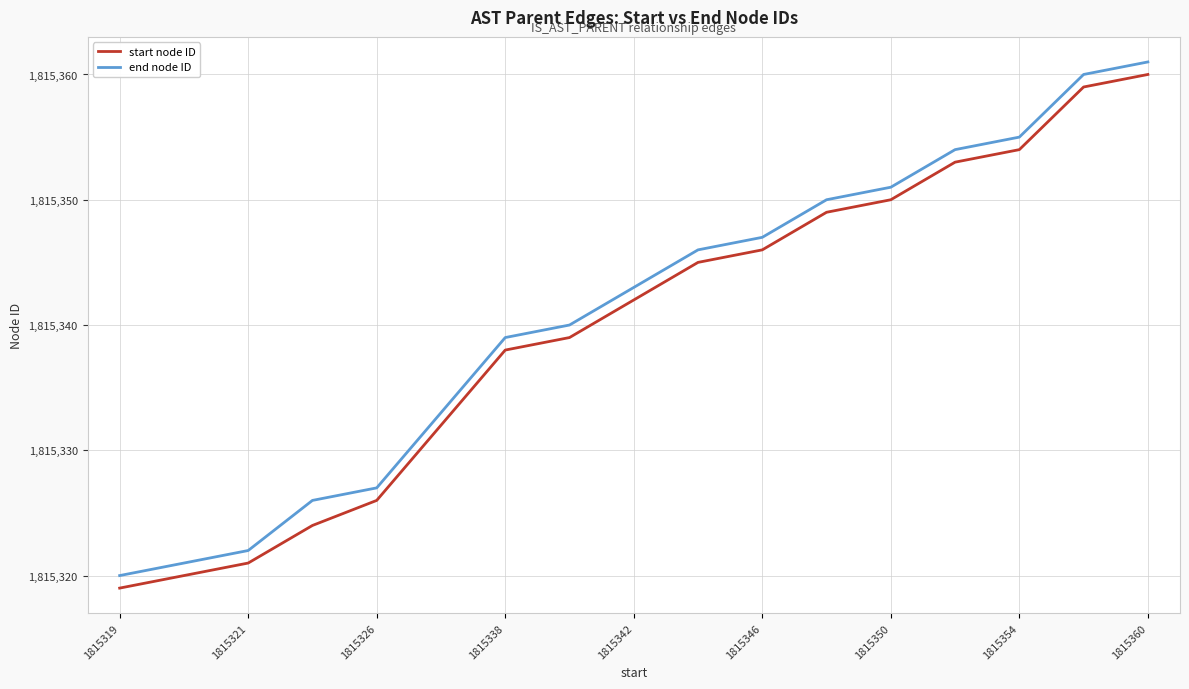

What is the difference between the maximum and minimum values in the end node ID series?

41